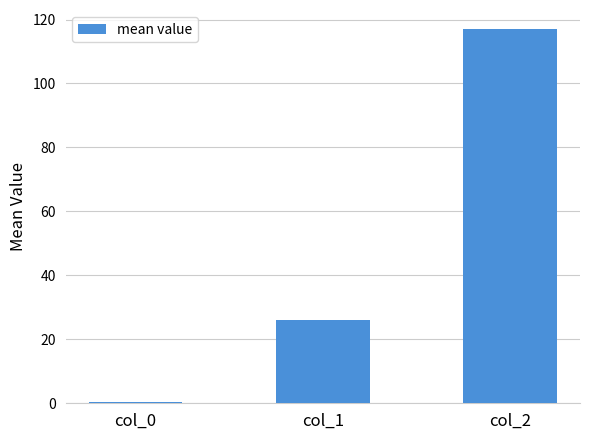

What is the sum of the values at col_0 and col_1?

26.4